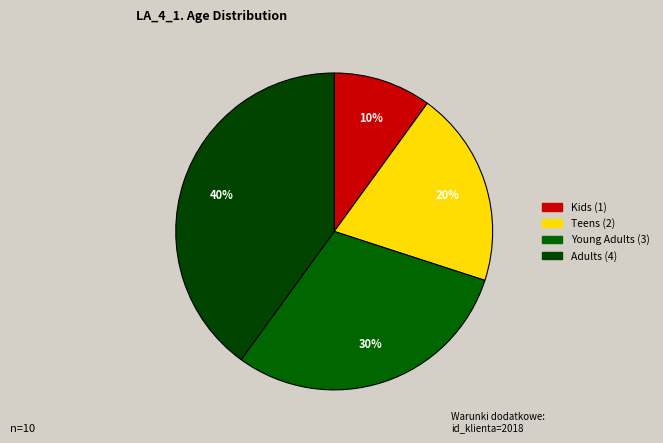

Does Adults represent more than half of the total?

No